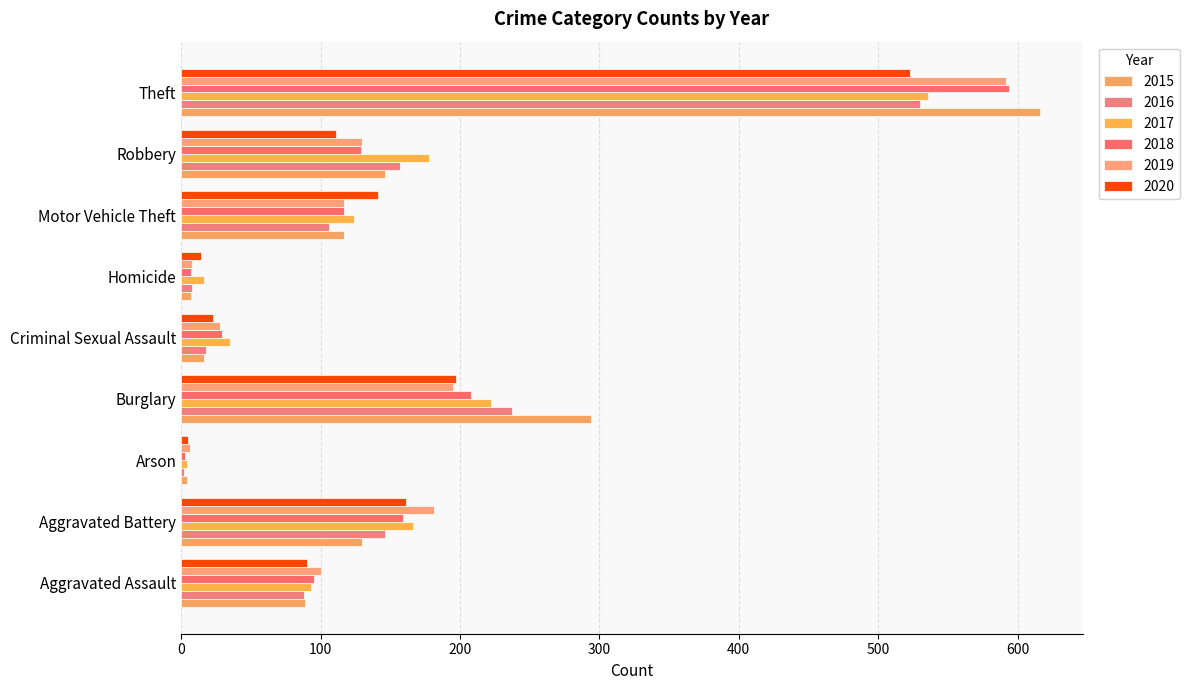

Which series changed the most between Aggravated Assault and Burglary?

2015